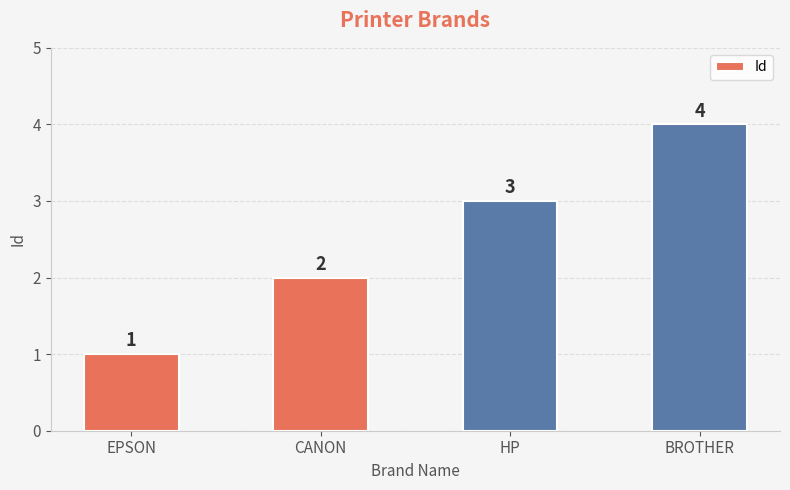

Where is the data nearest to the value 2?

CANON